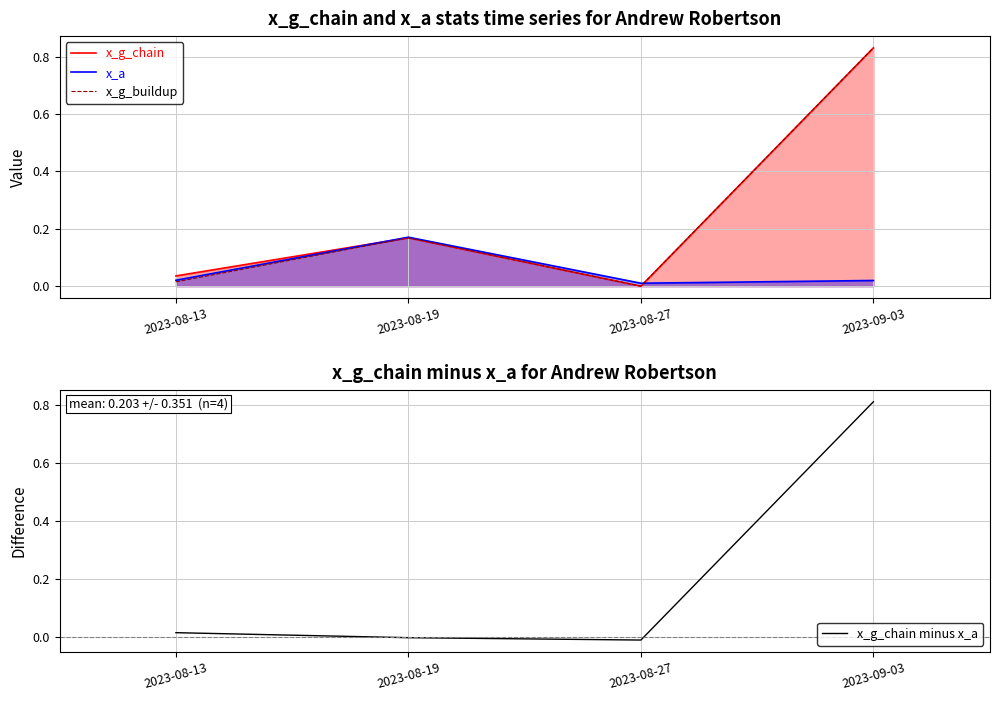

In x_g_buildup, how many points are higher than both neighbors (excluding endpoints)?

1